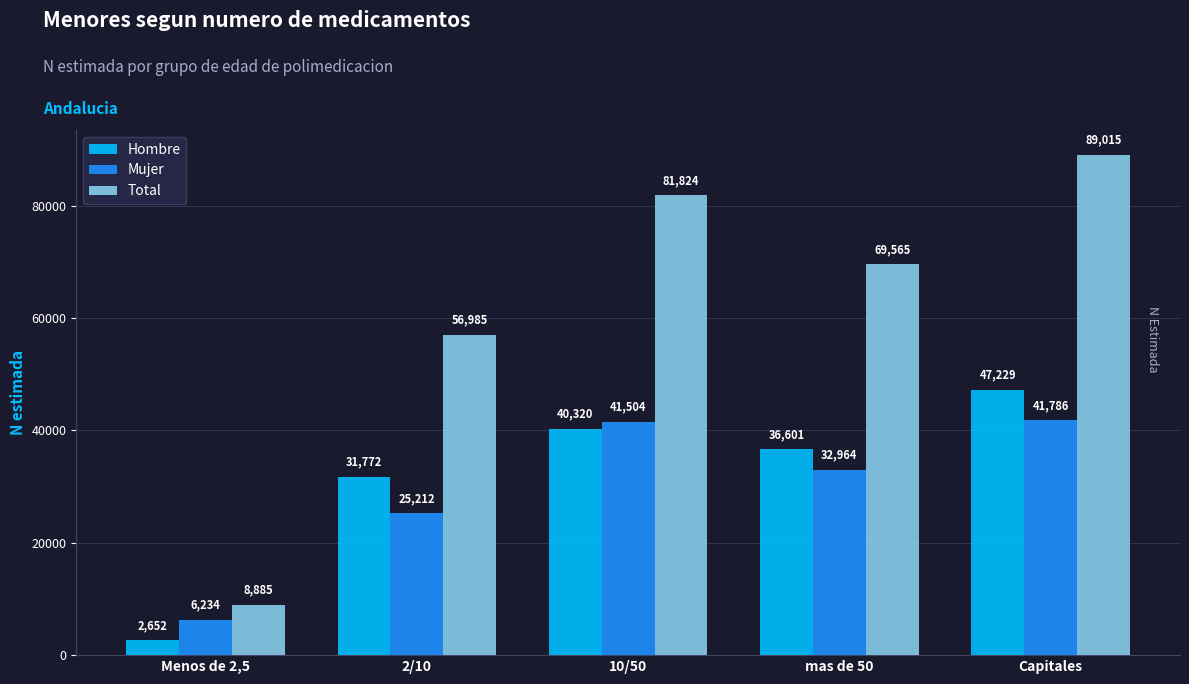

True or false: Mujer has a value of 41786 at Capitales.

True